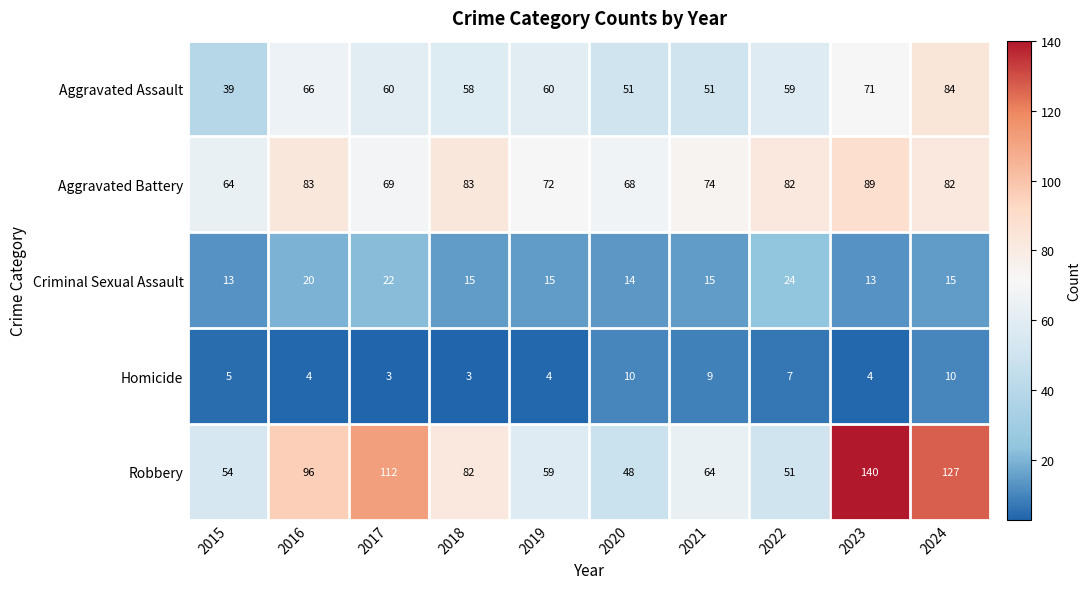

Rank the series at 2023 from highest to lowest value.

Robbery, Aggravated Battery, Aggravated Assault, Criminal Sexual Assault, Homicide